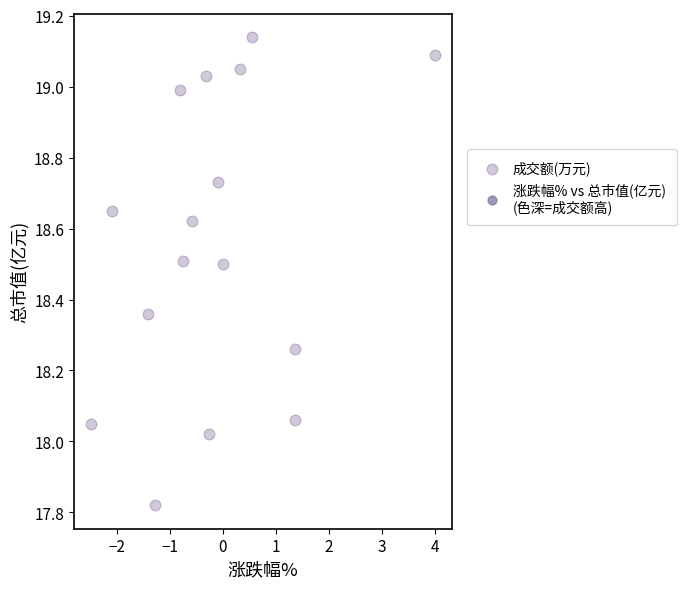

What is the range of Y values (max minus min)?

1.3